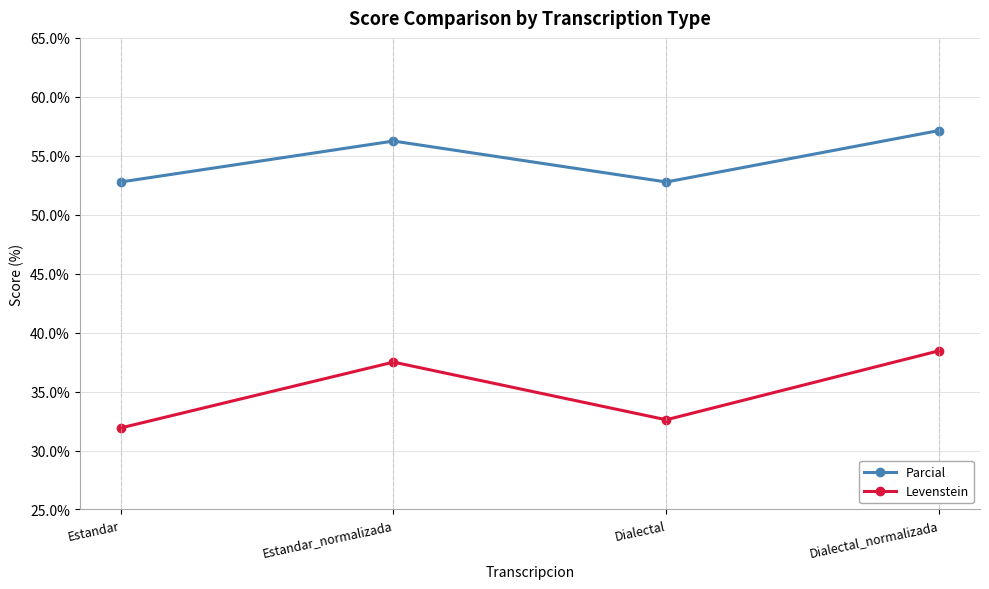

Read the Levenstein value at Estandar.

31.9